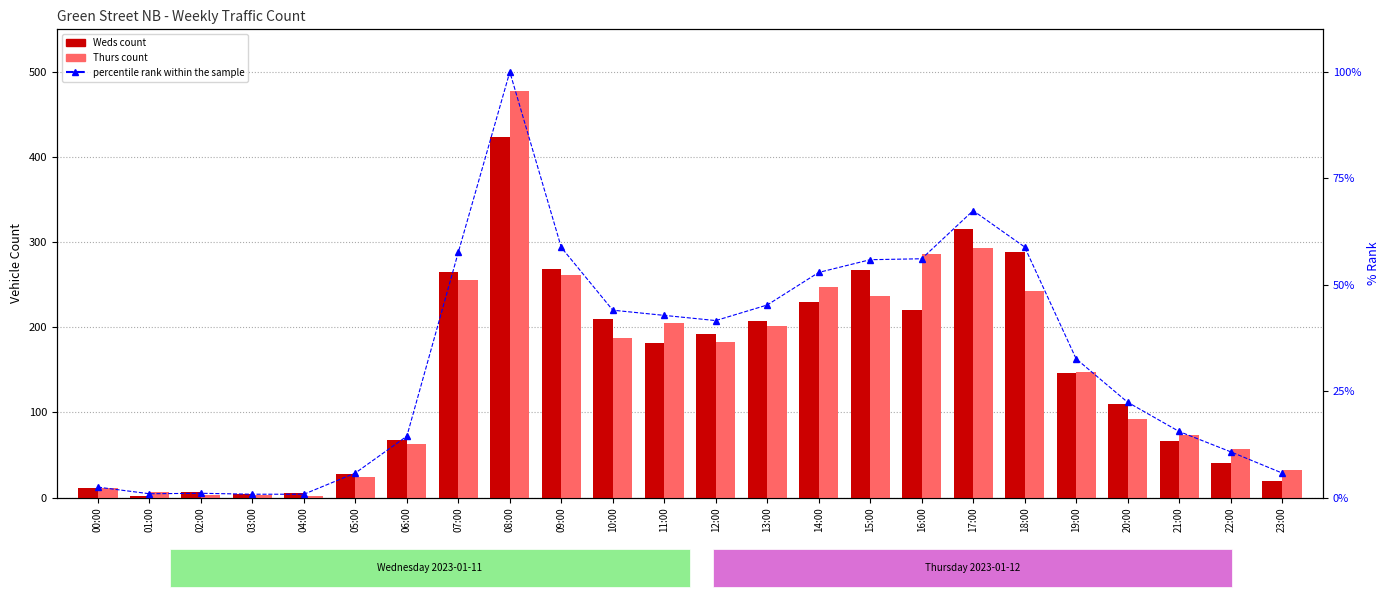

What is the minimum value shown in the chart?

0.8